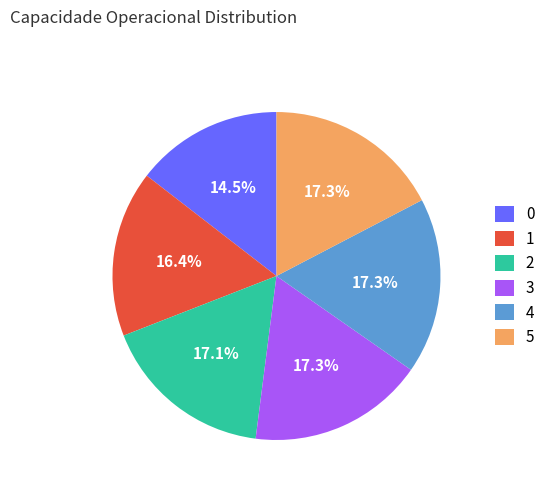

Which has a higher value, 0 or 5?

5